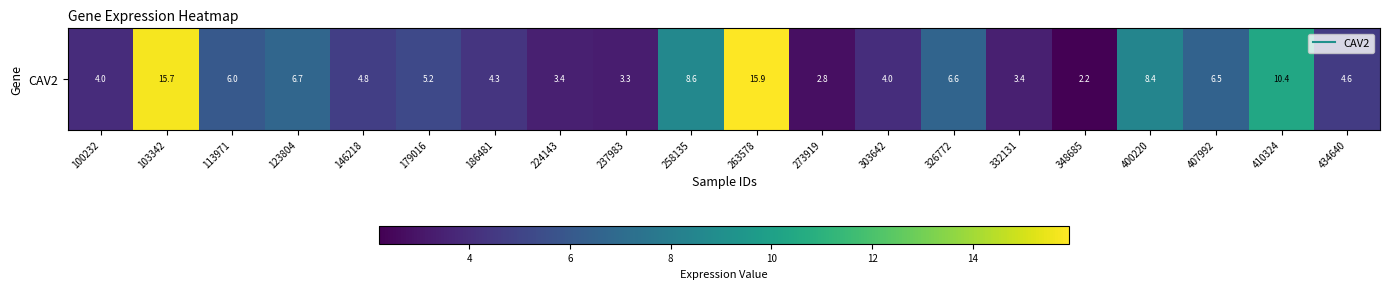

The value at 179016 is 7.1. True or false?

False